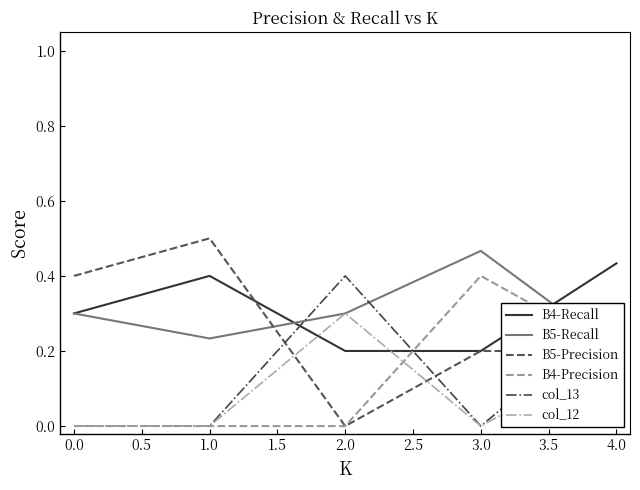

At how many categories does at least one series exceed 0?

5